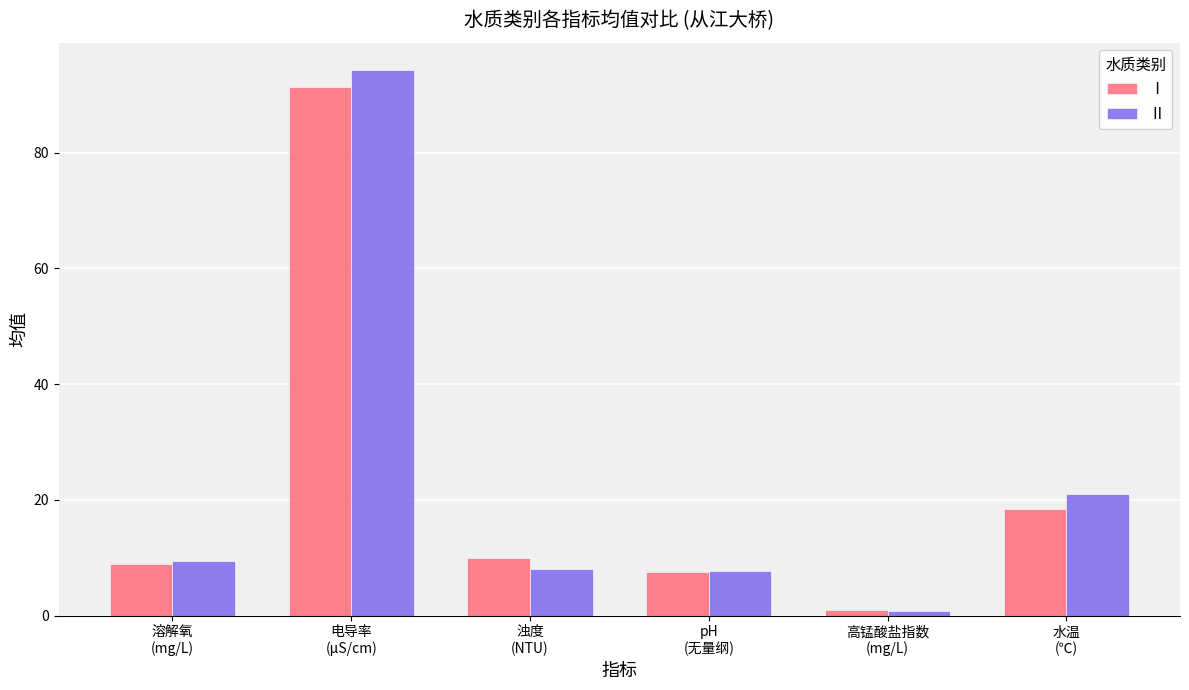

What is the difference between the maximum and minimum values in the Ⅱ series?

93.5